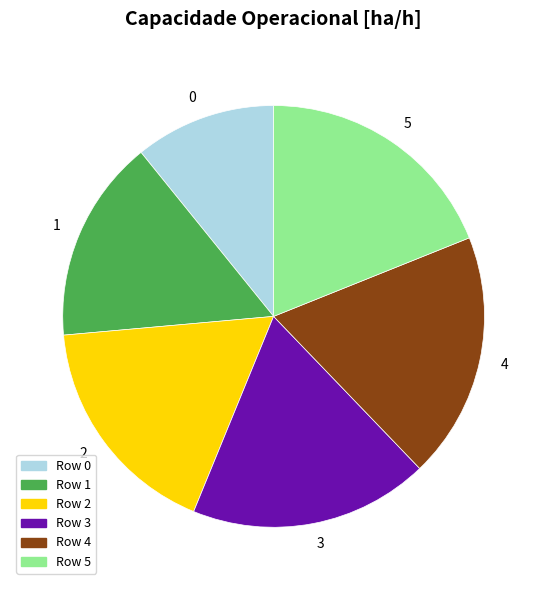

Is the sum of 4 and 2 greater than half?

No